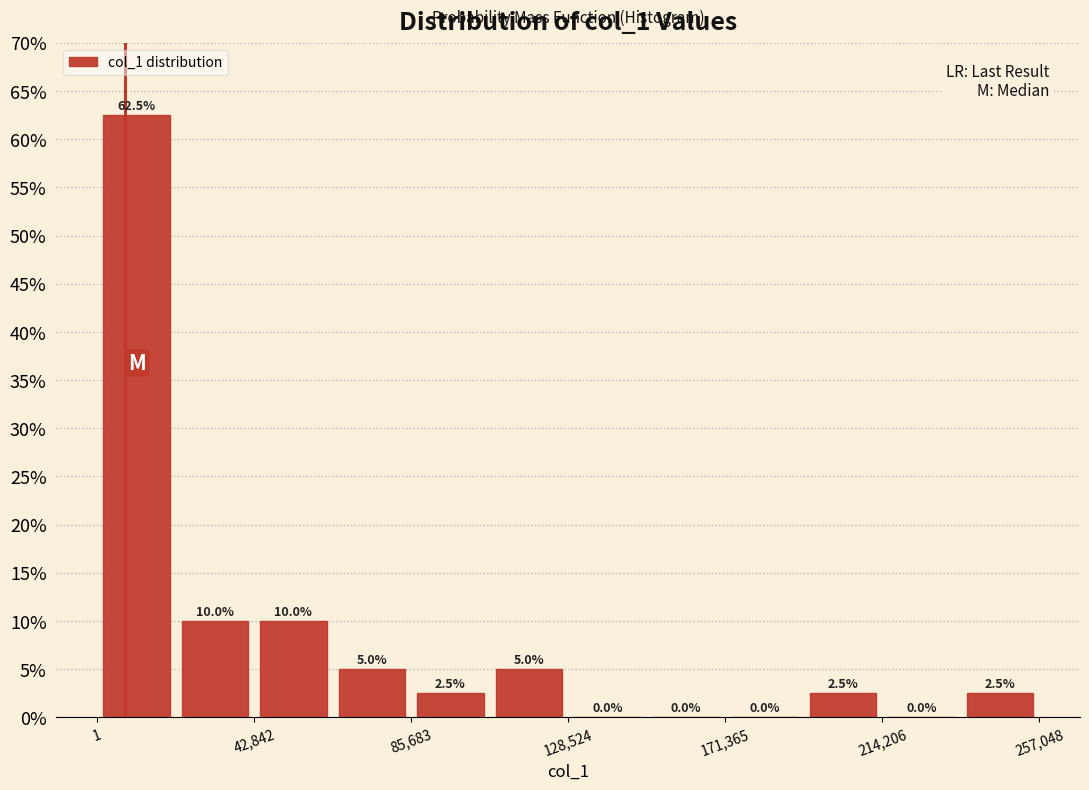

How tall is the bar that spans 85000 to 105000 on the x-axis? The bar edges are not printed on the chart, so give them approximately, as read against the axis.

2.5